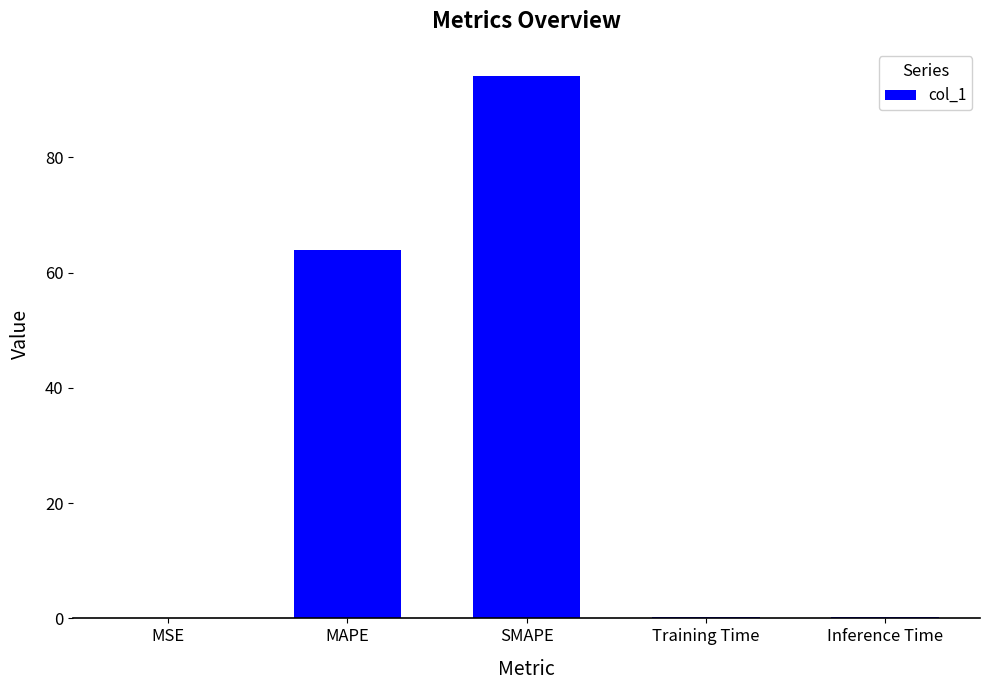

What is the greatest value displayed?

94.1